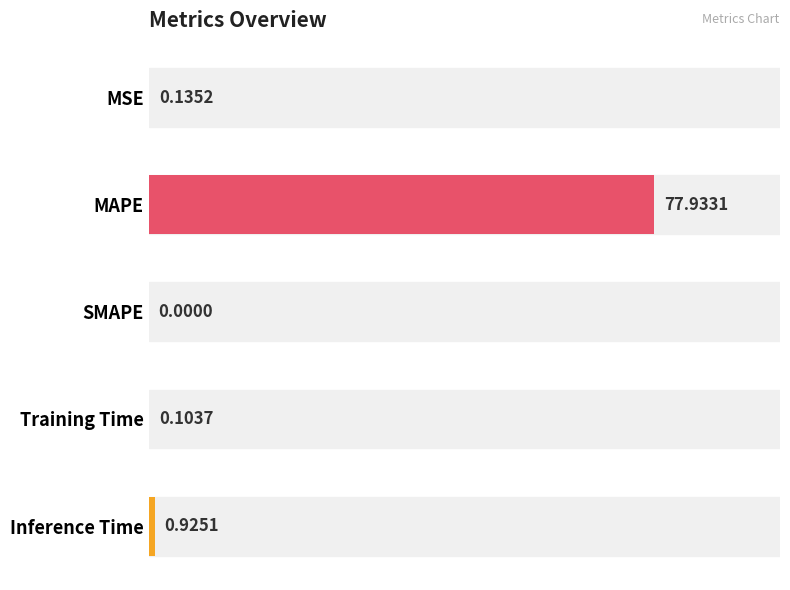

At which label is the value closest to 38?

Inference Time